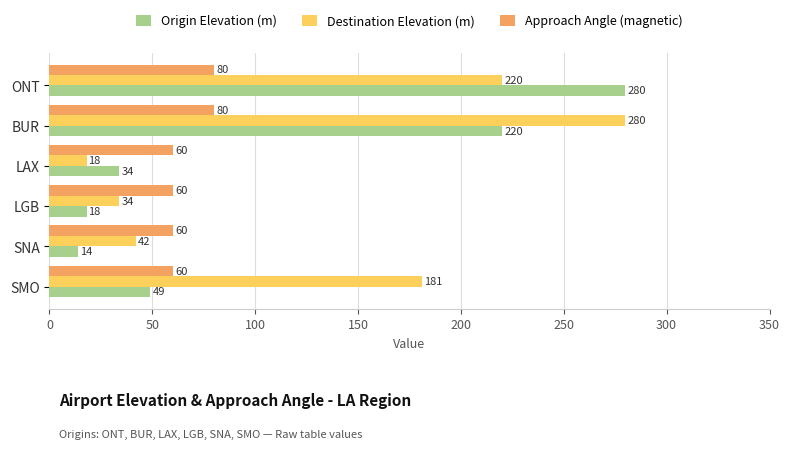

Which series has the largest total across all categories?

Destination Elevation (m)